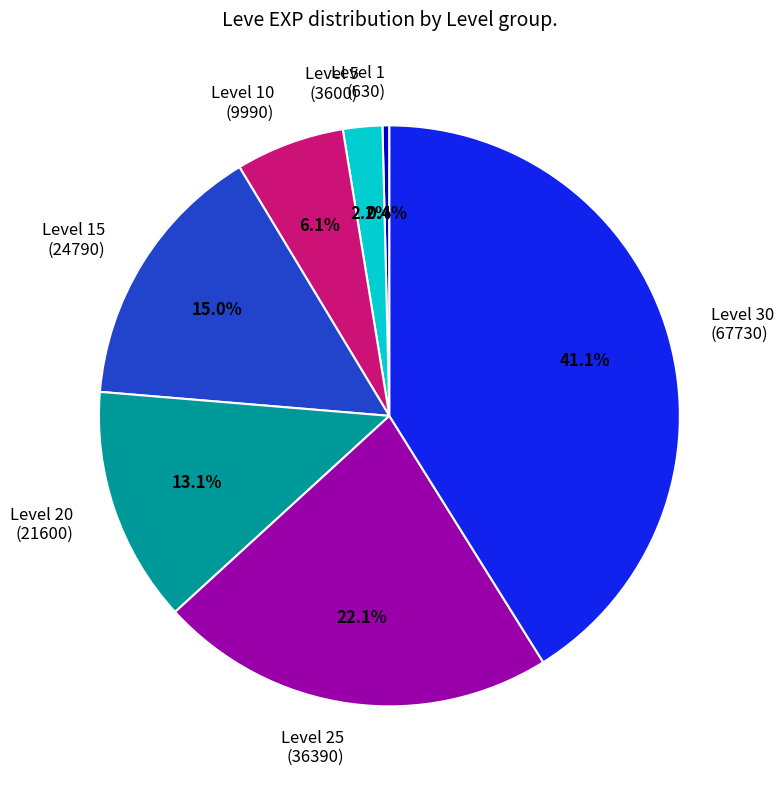

Rank the categories by value from lowest to highest.

Level 1 (630), Level 5 (3600), Level 10 (9990), Level 20 (21600), Level 15 (24790), Level 25 (36390), Level 30 (67730)